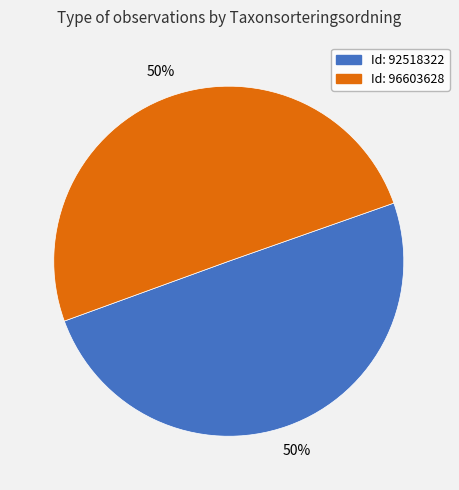

To the nearest percent, what portion does Id: 92518322 represent?

50%